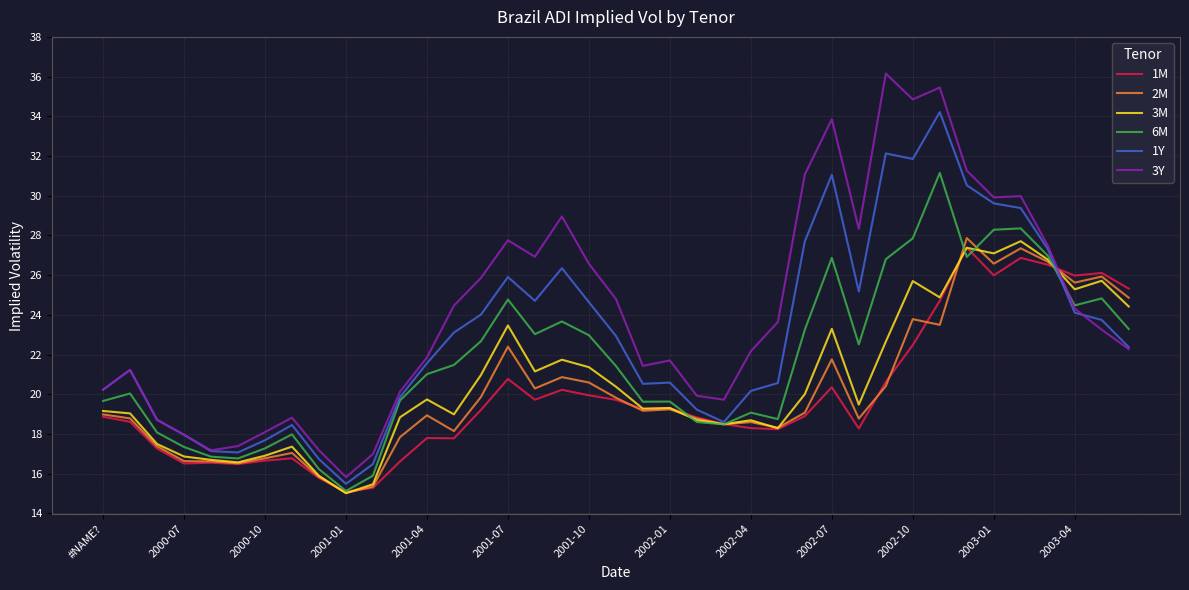

What is the lowest value of the 3Y series?

15.8